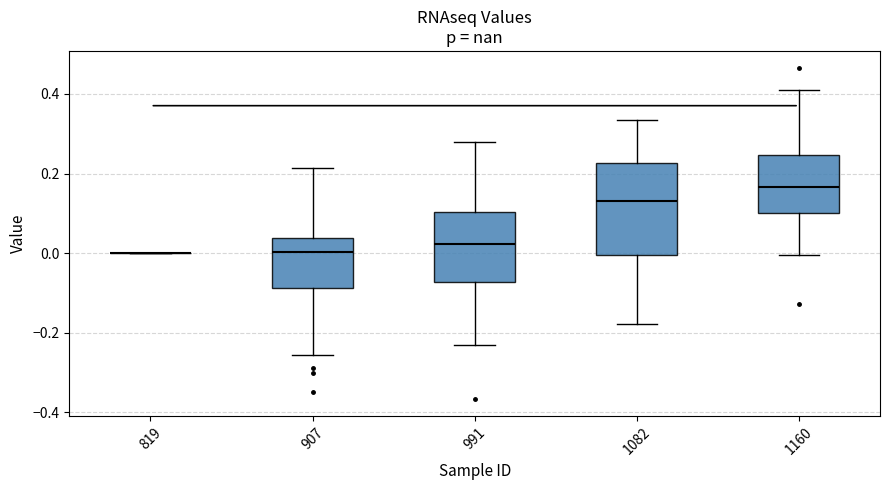

Reading left to right, transcribe this box plot: for each box, give where its median line is, the range the box spans, and where its two whiskers end, as read against the y-axis. The values are not printed on the chart, so give them approximately, as read against the axis.

819: box collapsed to a line at 0.00, whiskers 0.00 to 0.00
907: median 0.00, box -0.08 to 0.04, whiskers -0.26 to 0.22
991: median 0.02, box -0.08 to 0.10, whiskers -0.22 to 0.28
1082: median 0.14, box 0.00 to 0.22, whiskers -0.18 to 0.34
1160: median 0.16, box 0.10 to 0.24, whiskers 0.00 to 0.42